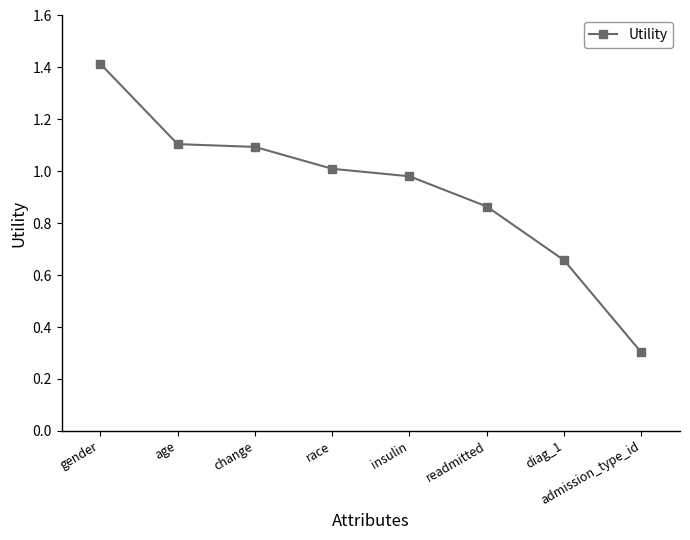

What is the label of the 6th point from the right?

change